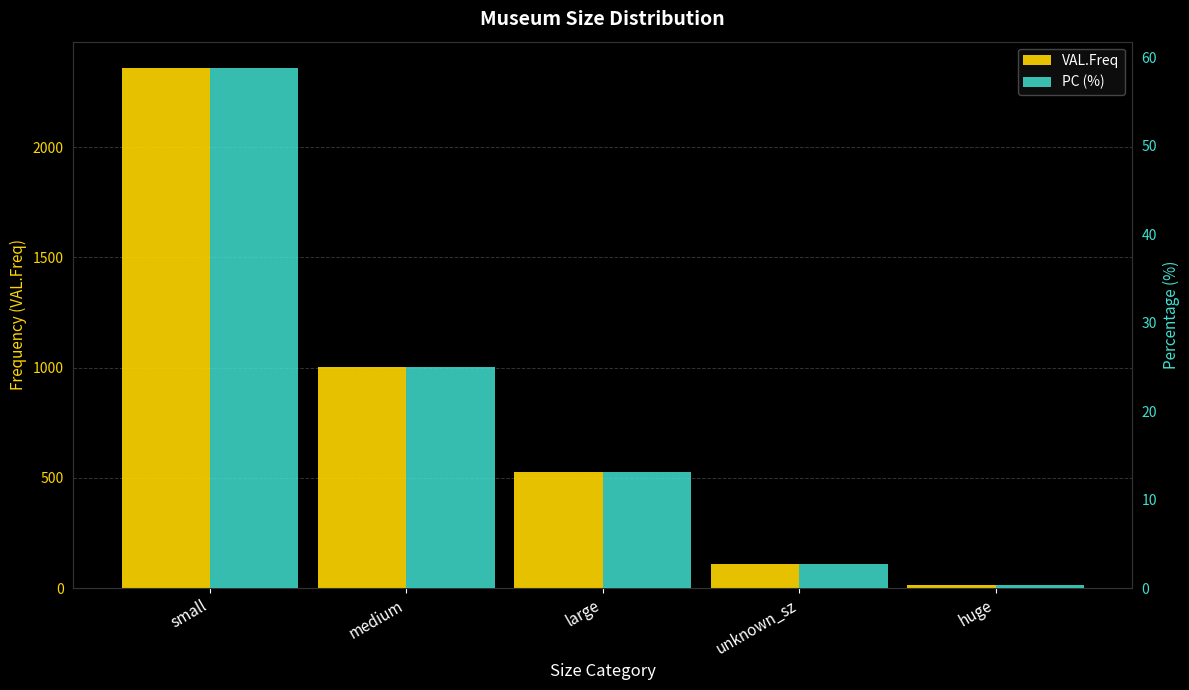

Reading right to left, what are all the values shown in this chart?

VAL.Freq: huge=13.0	unknown_sz=108.0	large=527.0	medium=1003.0	small=2361.0
PC (%): huge=0.3	unknown_sz=2.7	large=13.1	medium=25.0	small=58.9